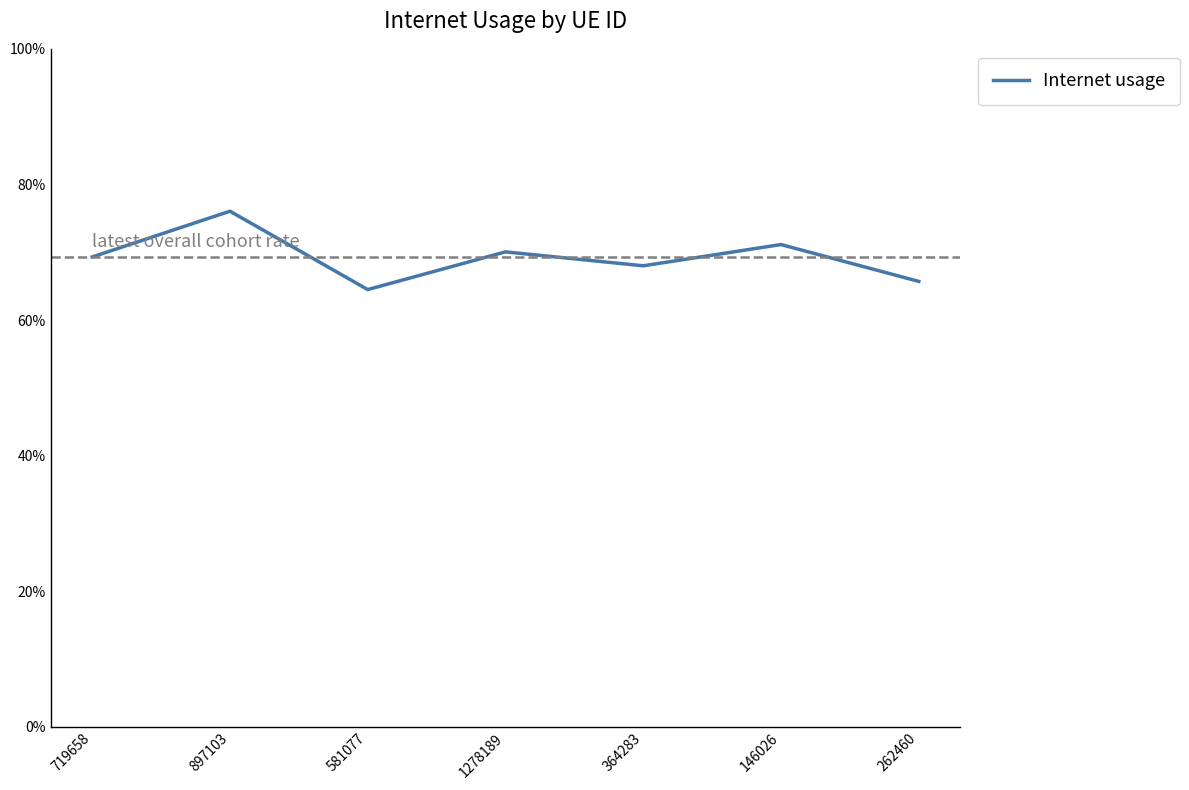

What is the approximate value at 897103?

0.8